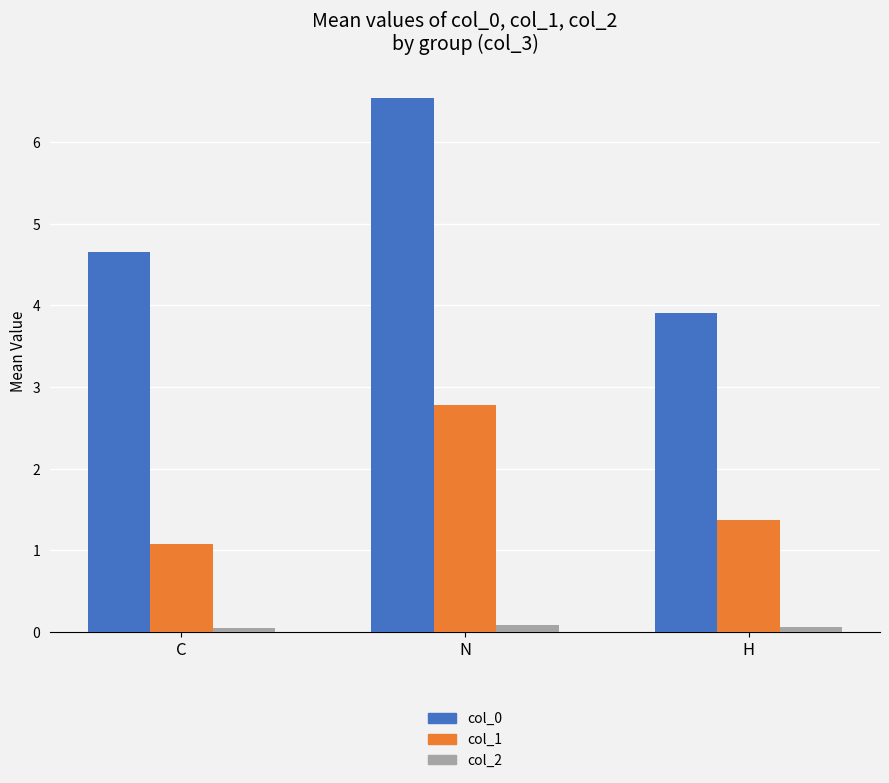

At which category is the sum across all series the highest?

N